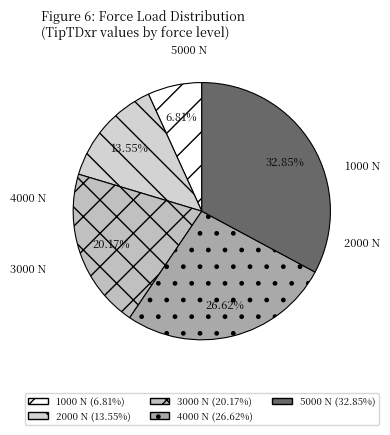

To the nearest percent, what portion does 5000 N represent?

33%